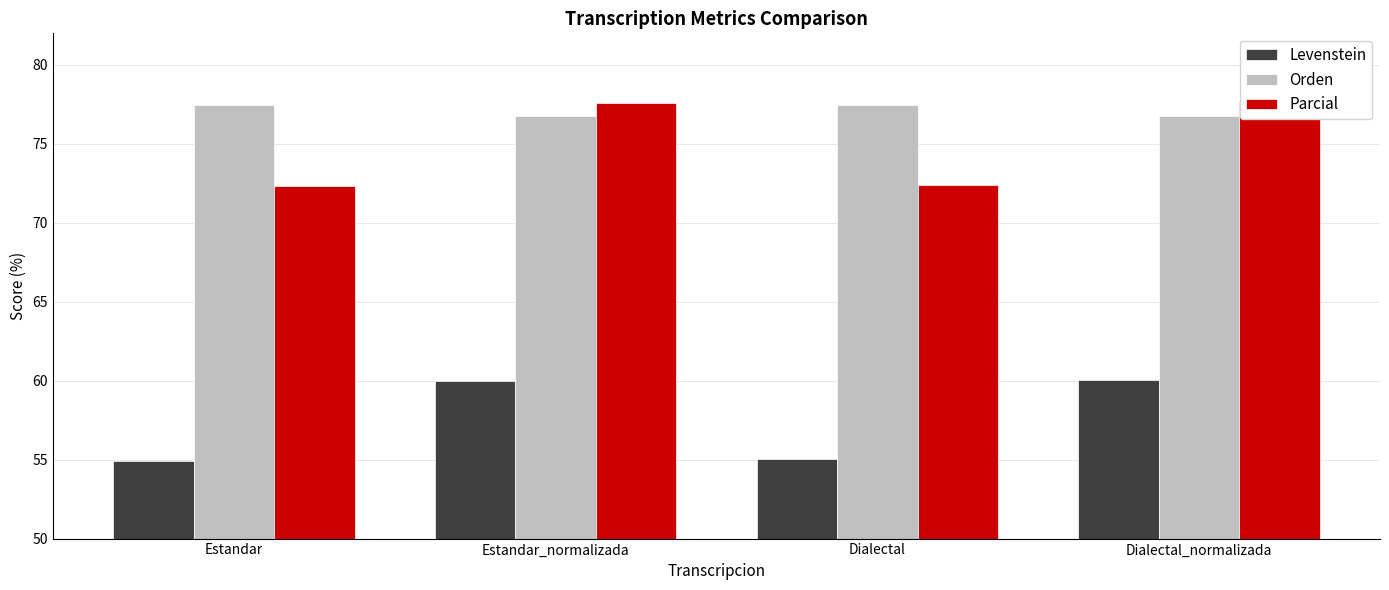

At which label is Parcial closest to 74?

Dialectal